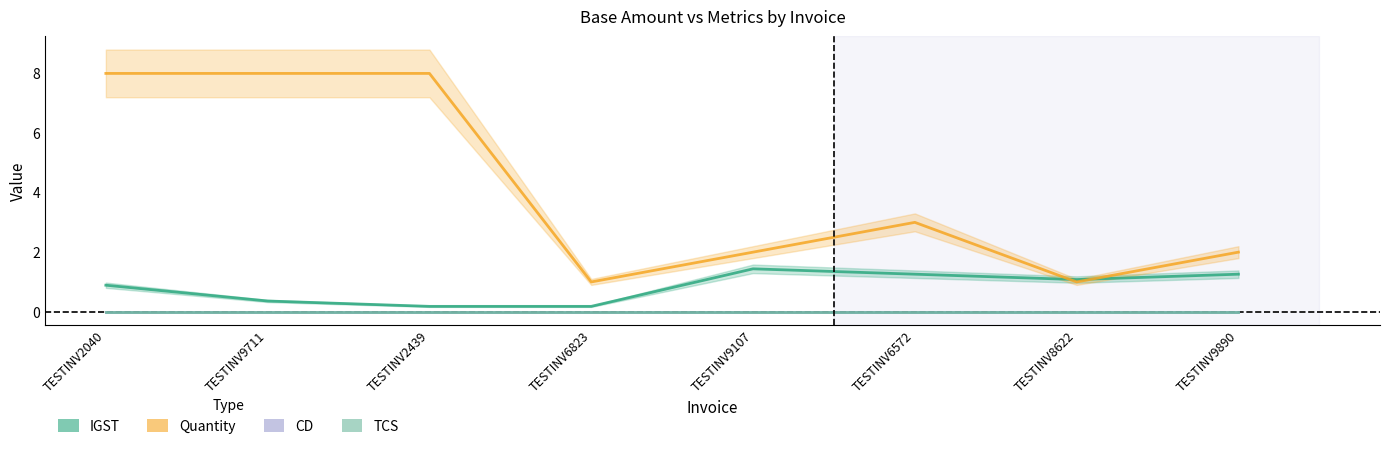

How many lines are shown in the chart?

4